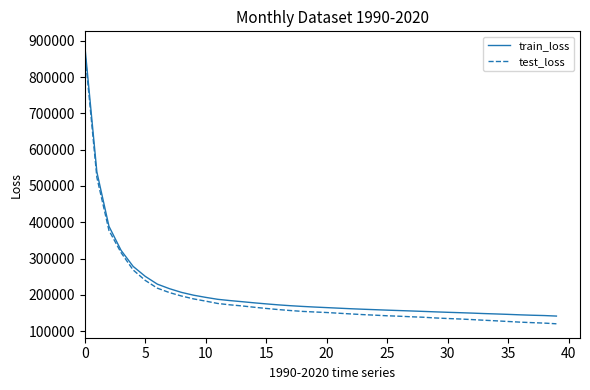

Which series has the largest total across all categories?

train_loss